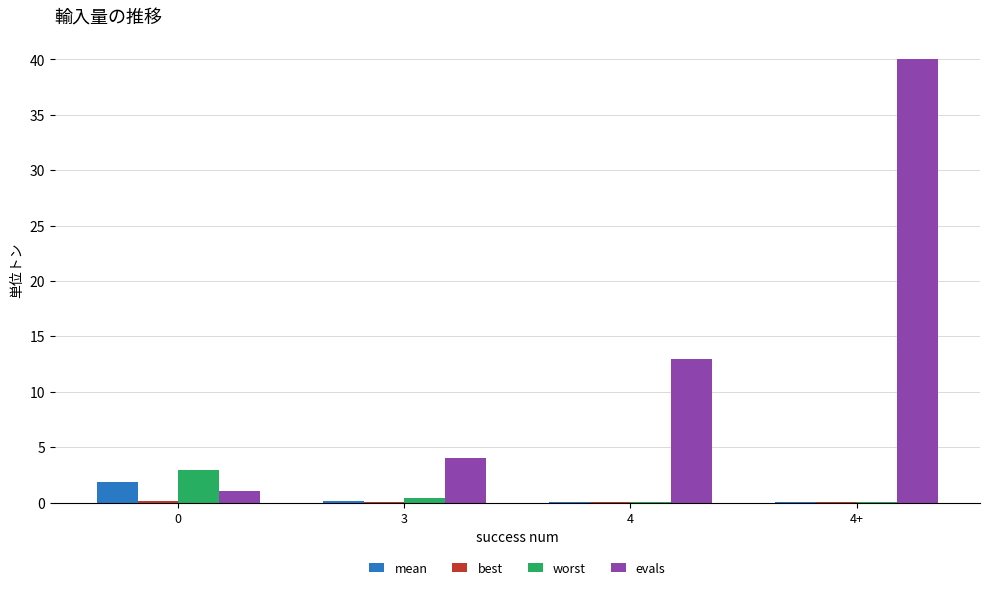

At which category is the sum across all series the highest?

4+